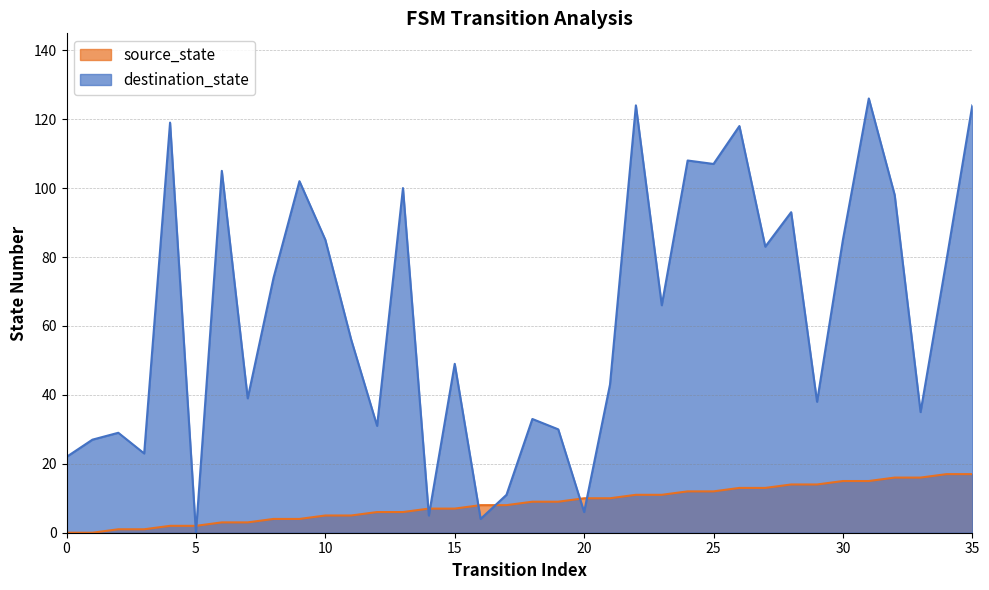

Rank the series by their average value, from lowest to highest.

source_state, destination_state